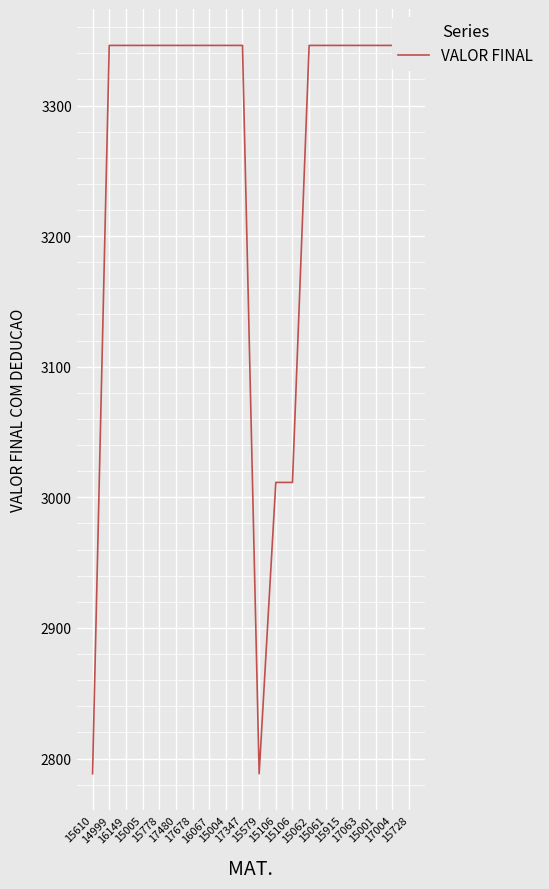

What is the approximate value at 16149?

3346.0